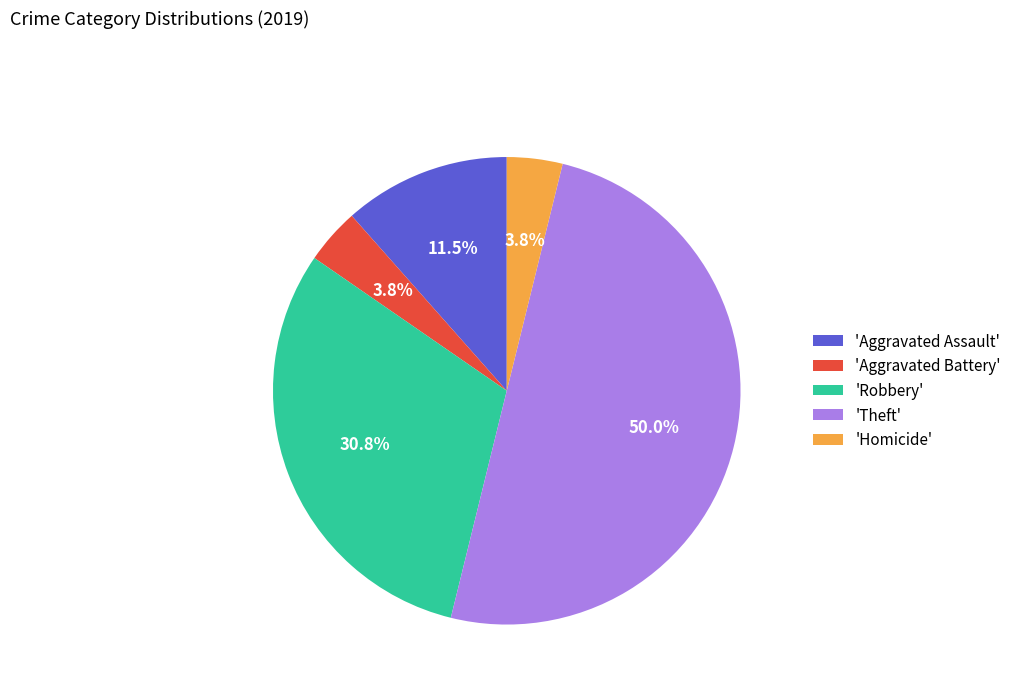

To the nearest percent, what is the average slice percentage?

20%